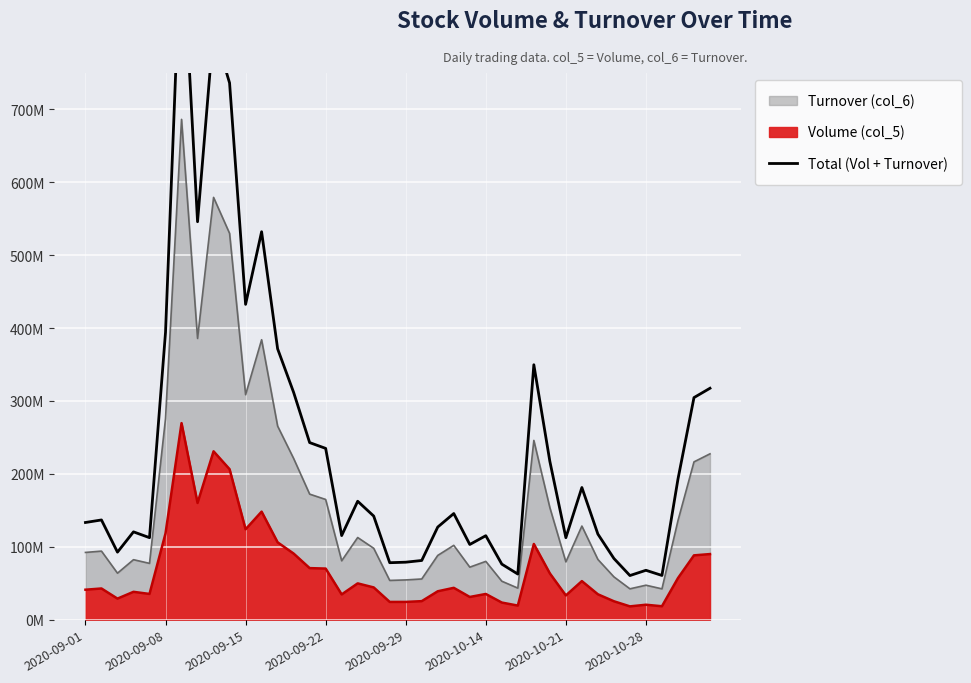

What is the sum of the values at 18 and 30?

254530982